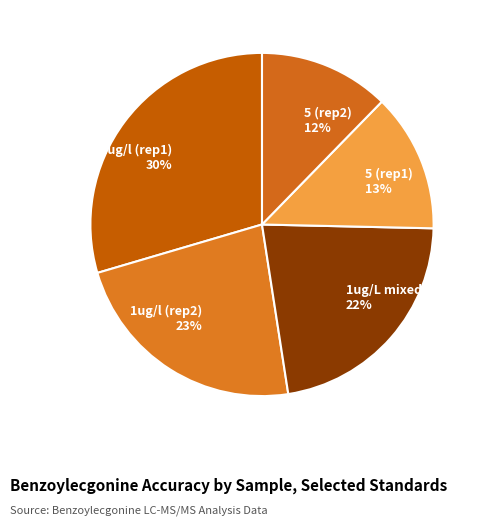

To the nearest percent, what percentage of the pie is 1ug/L mixed?

22%